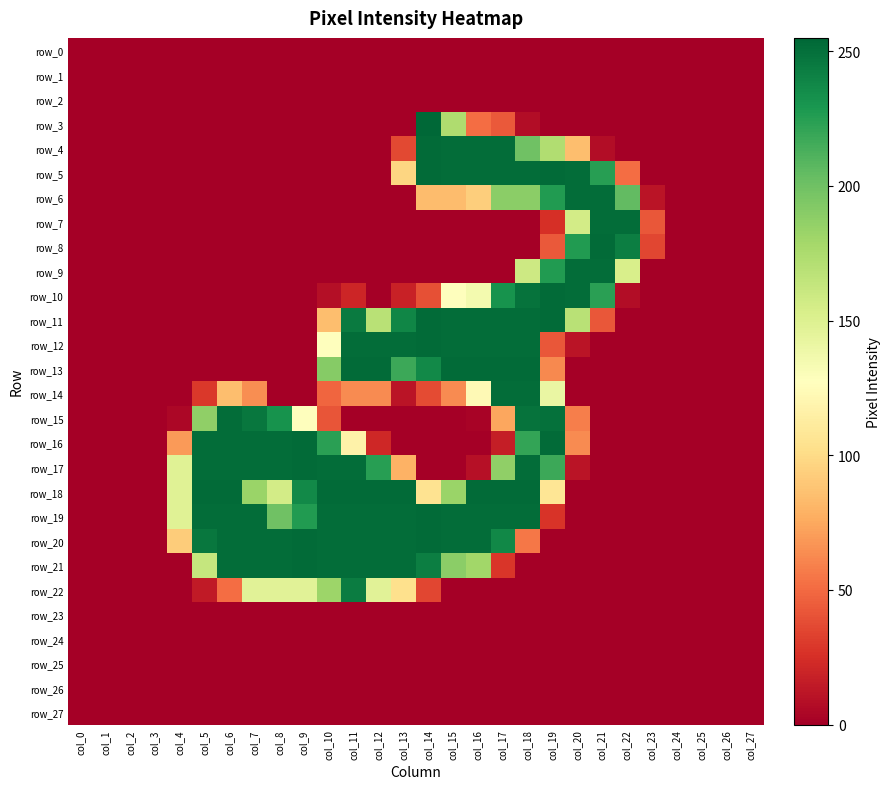

At how many categories does at least one series exceed 185?

18